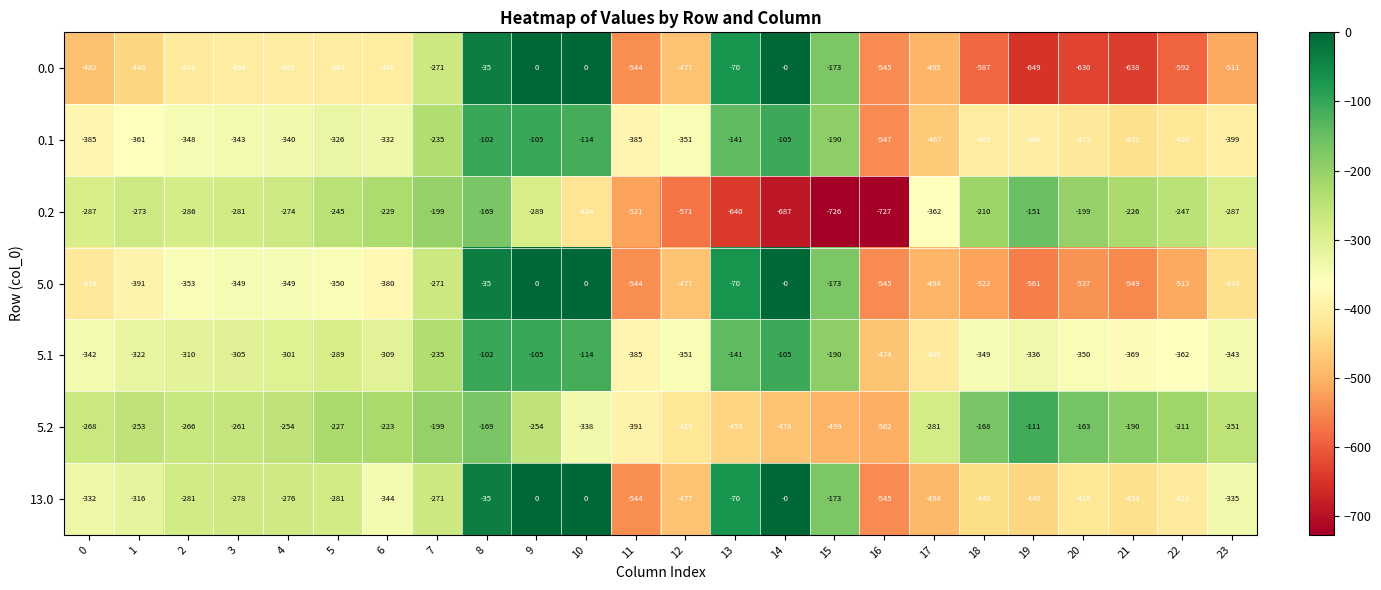

What is the total value across all series at 5?

-2122